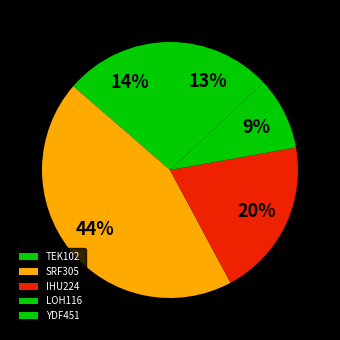

Which slice is the smallest?

LOH116